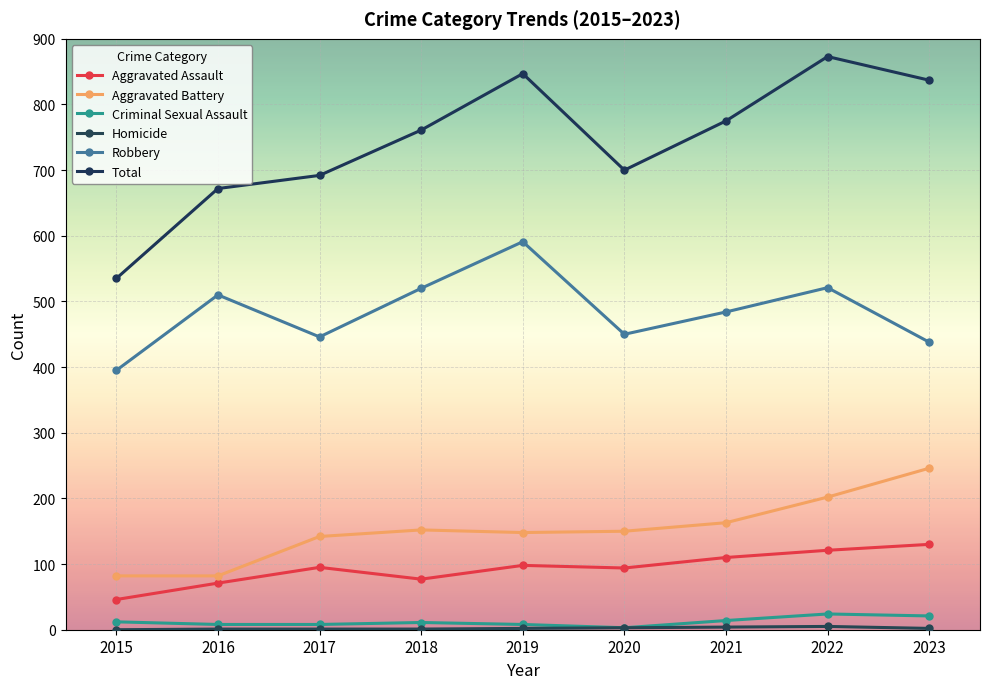

What is the value of the Aggravated Battery point at the 7th from the left?

163